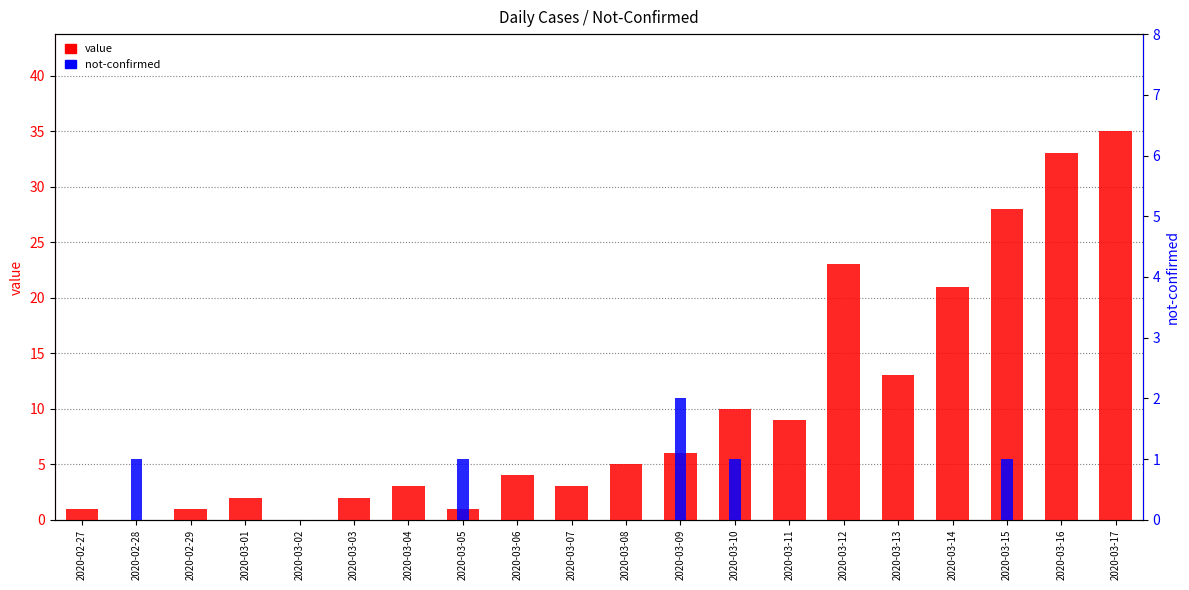

Between 2020-03-10 and 2020-03-15, which is larger?

2020-03-15